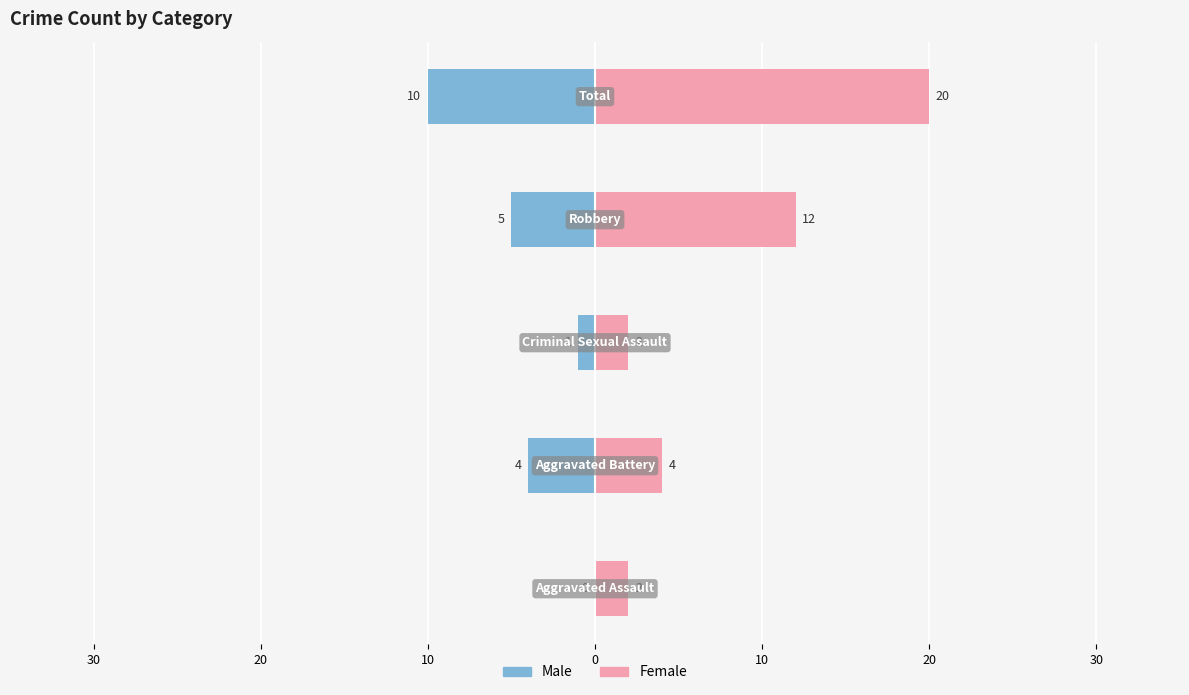

How many bars are there in each group?

2